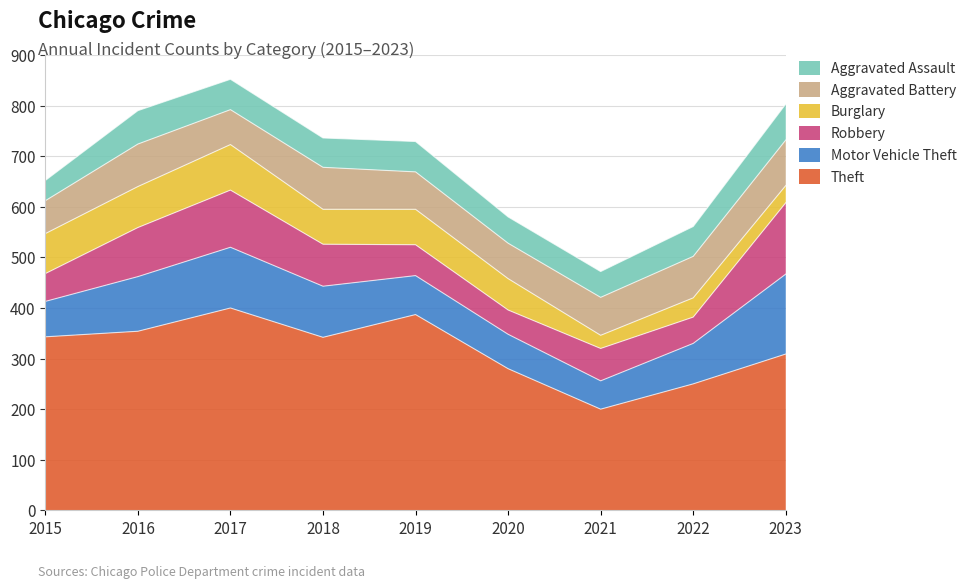

Is it true that Motor Vehicle Theft equals 40 at 2023?

False